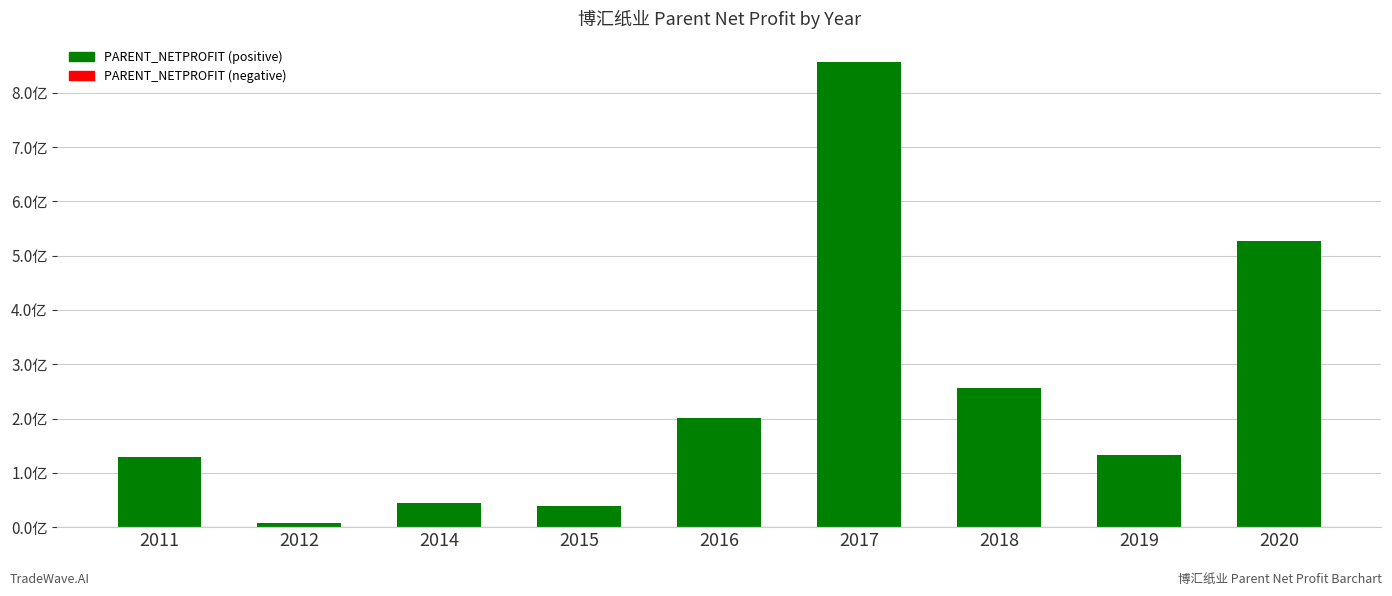

What is the maximum value shown in the chart?

856136033.2